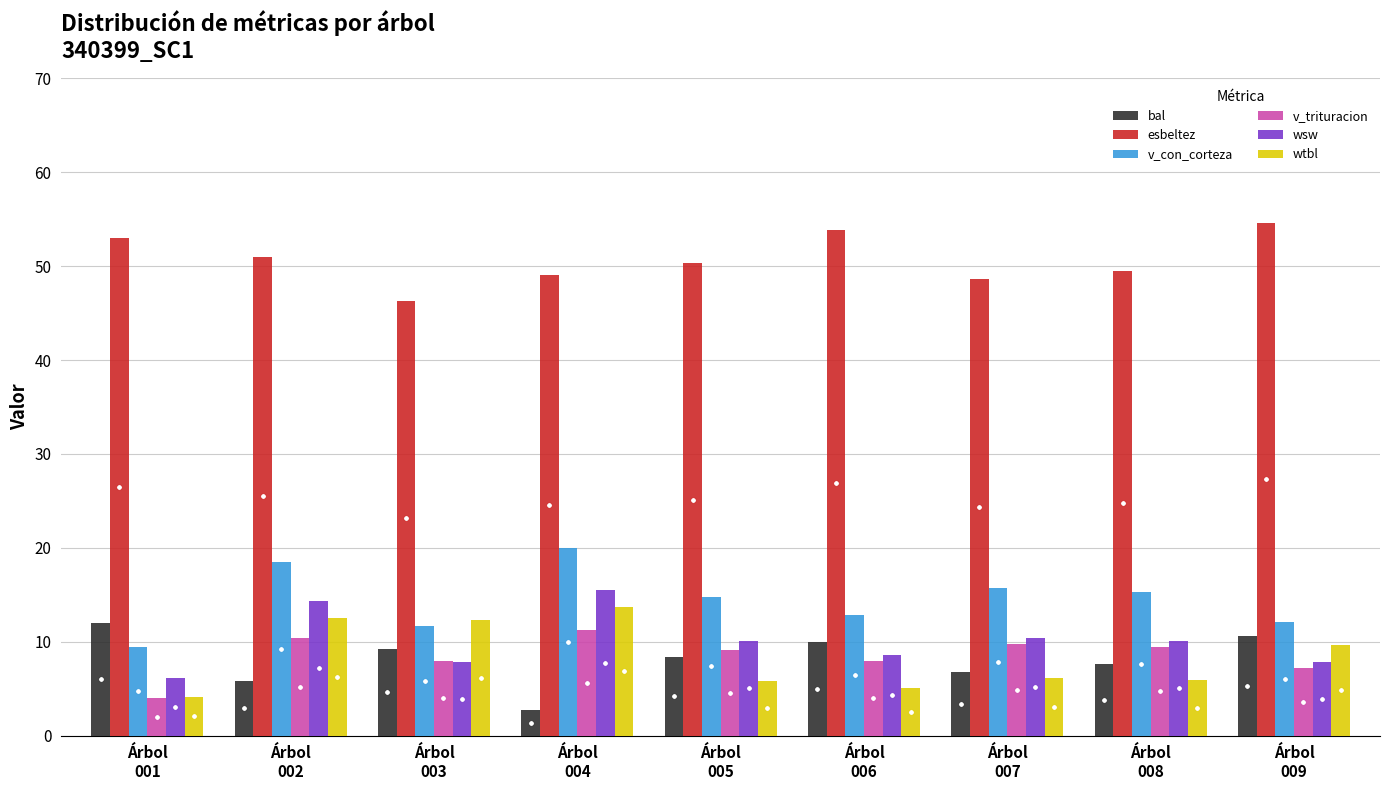

What is the average value of the wsw series?

10.1